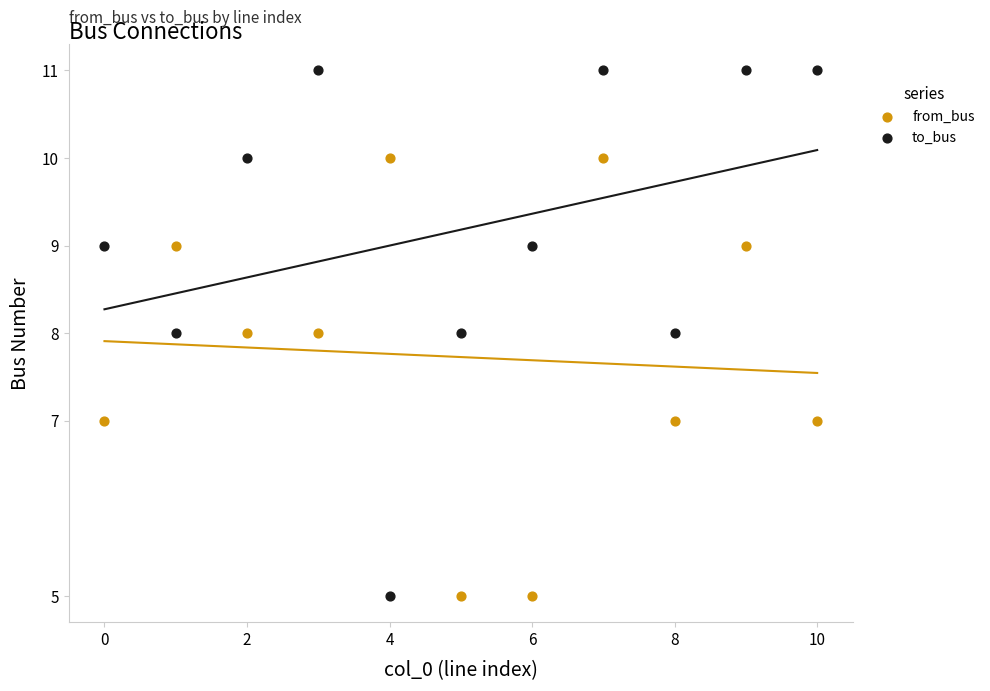

Which series has the largest Y range (max minus min)?

to_bus